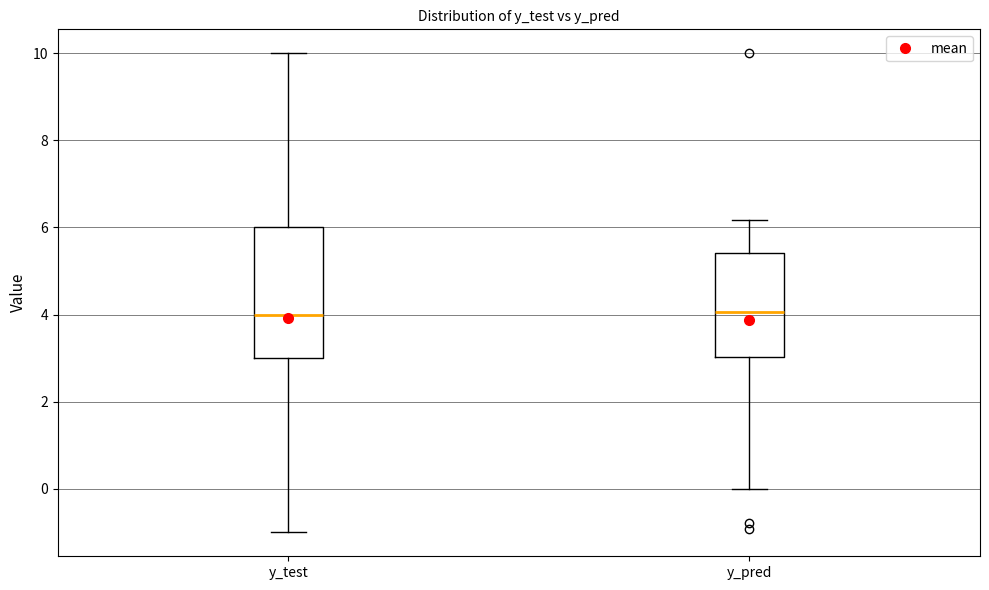

Which box is the tallest, from its lower edge to its upper edge?

y_test